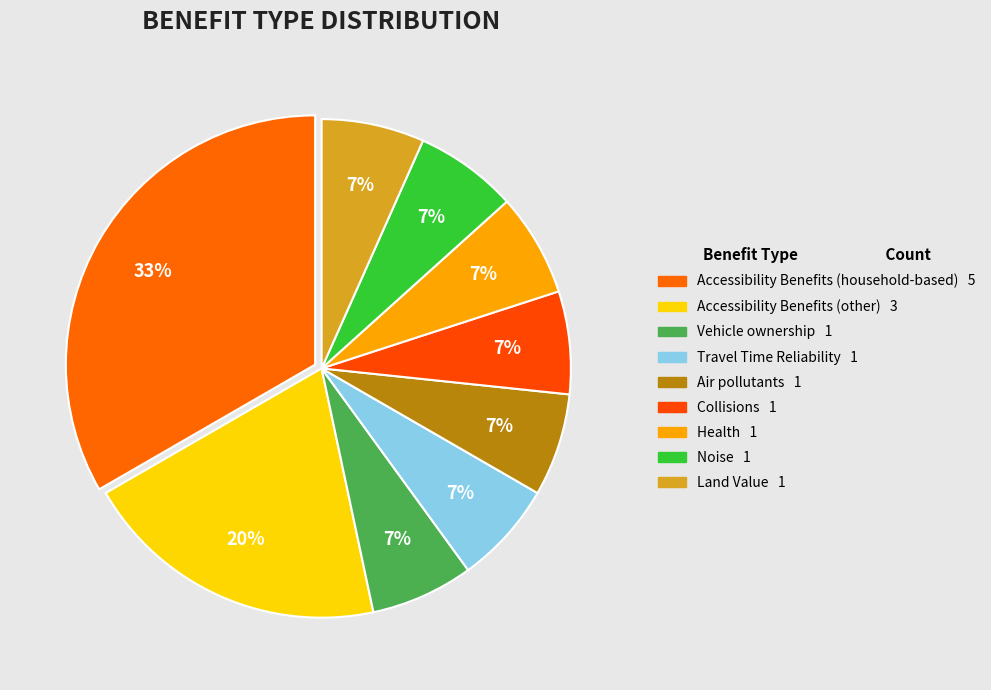

Count the number of slices in the pie.

9